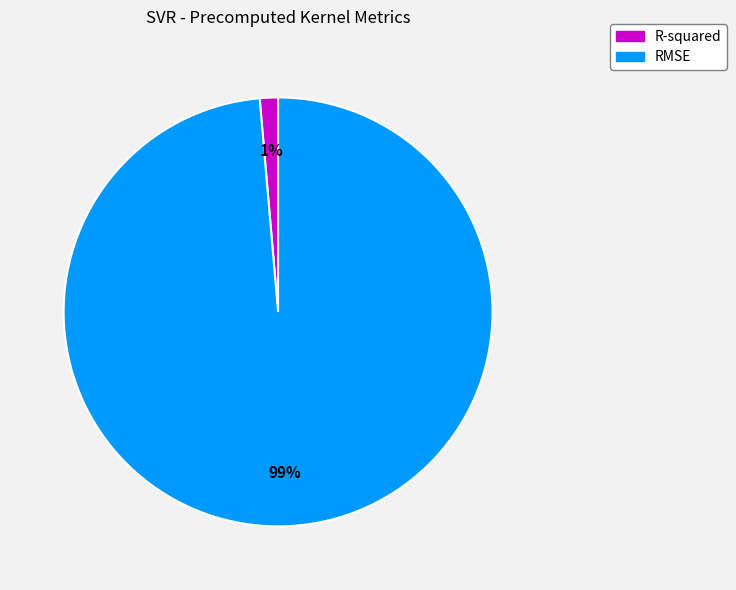

Is it true that RMSE is 89% of the pie?

False